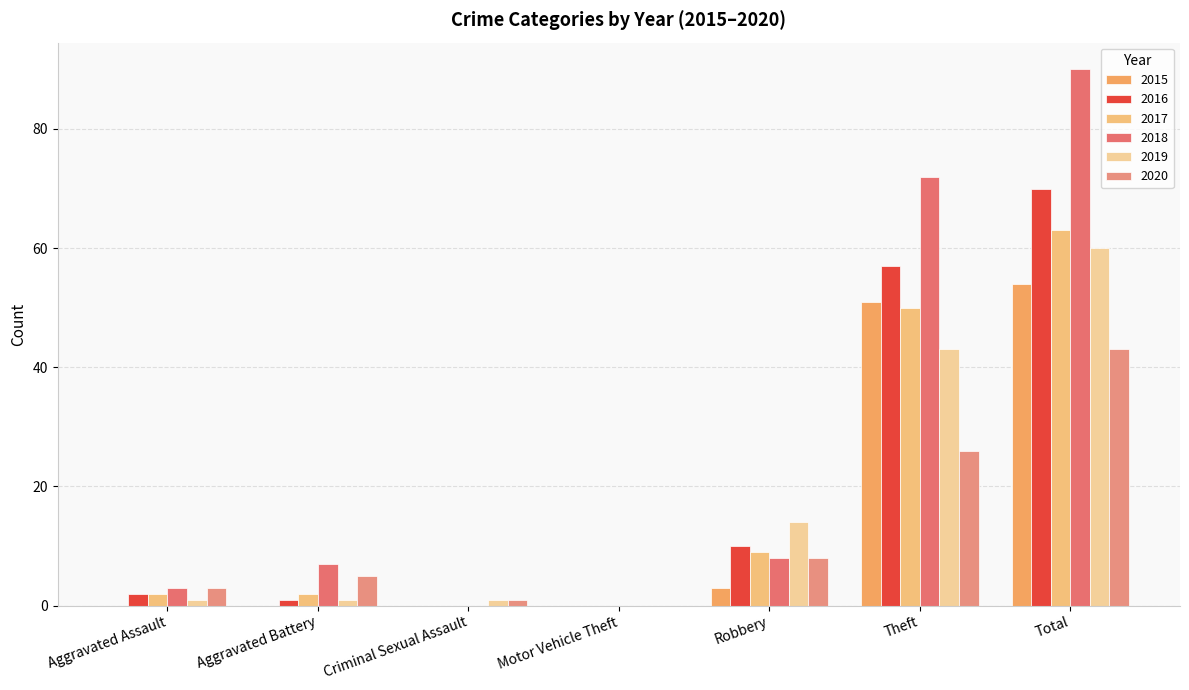

How many values in 2019 are above zero?

6